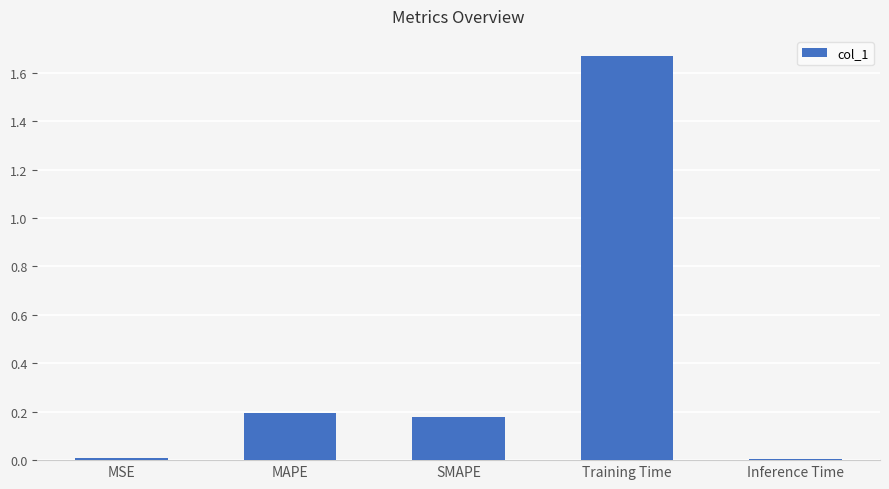

What is the sum of all values?

2.1